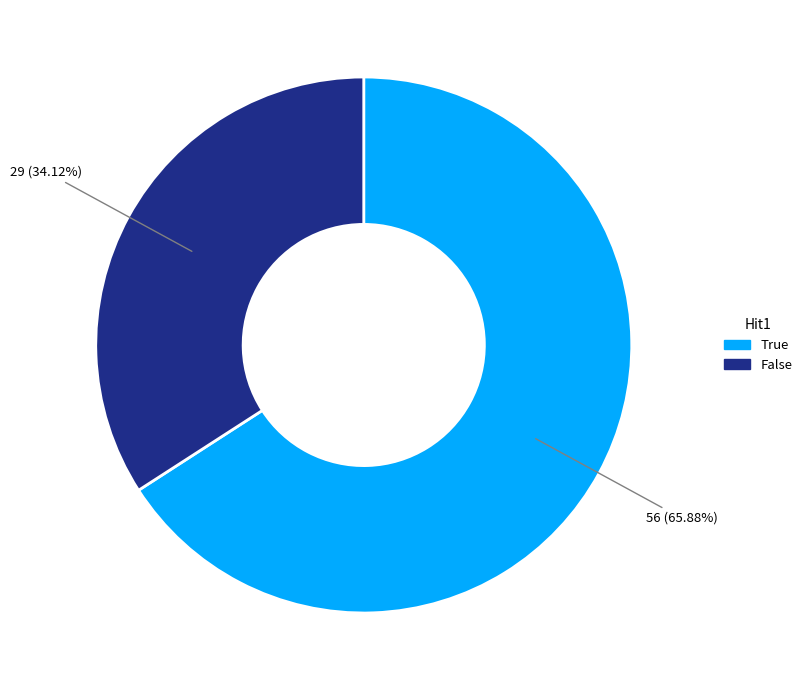

The False slice represents 12% of the pie. True or false?

False